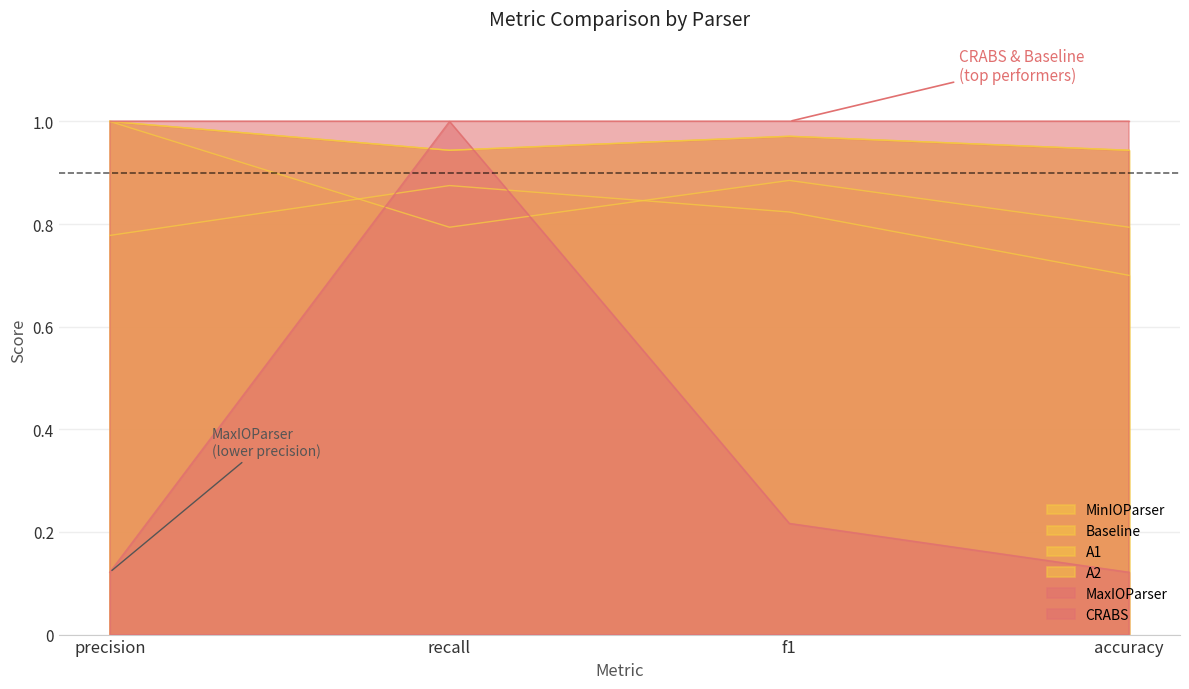

How many times do MaxIOParser and A1 cross each other?

2